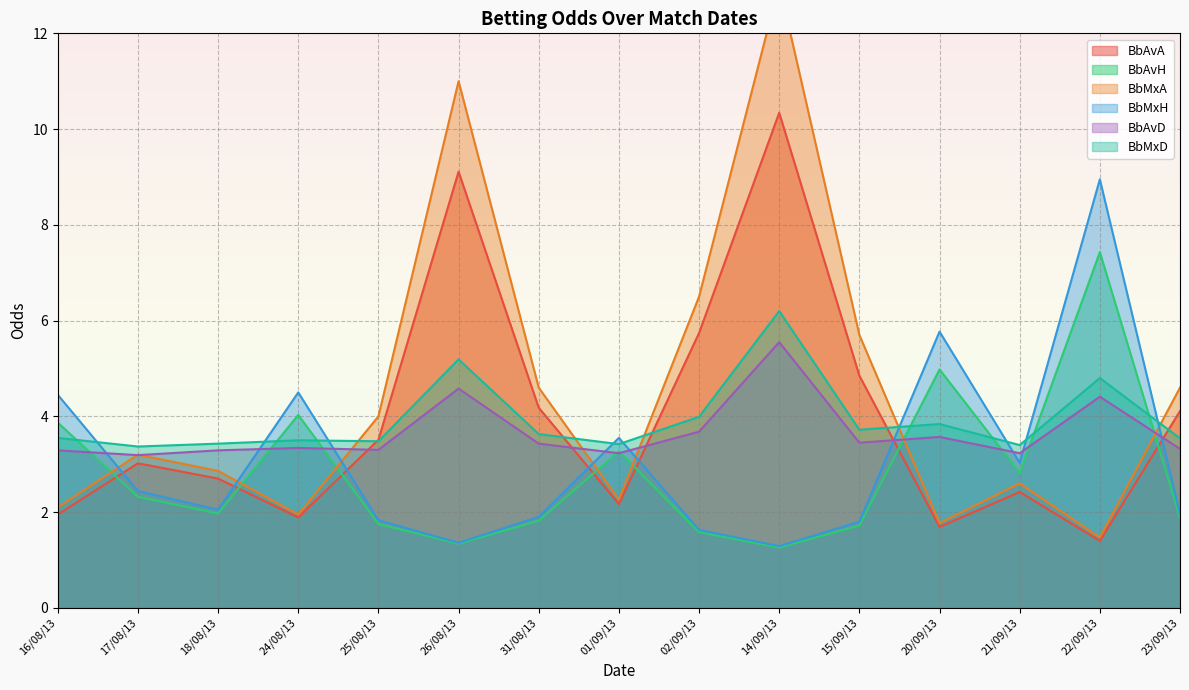

Is the value of BbMxA at 18/08/13 greater than the value of BbAvD at 15/09/13?

No